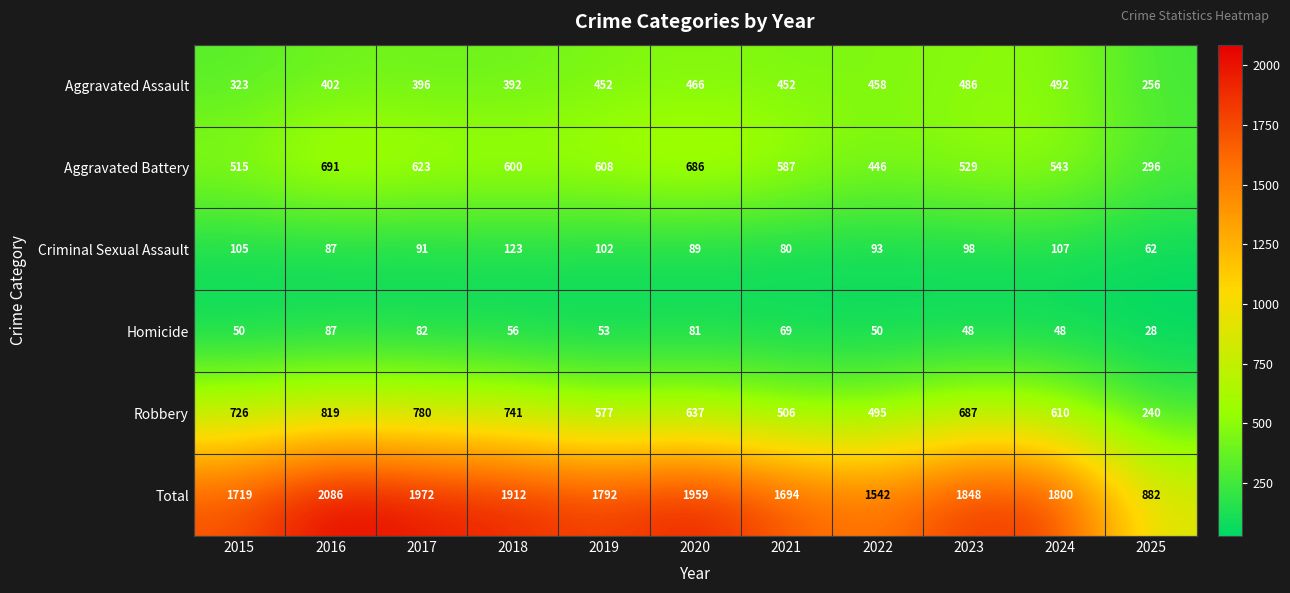

What is the difference between the maximum and second lowest values in the Robbery series?

324